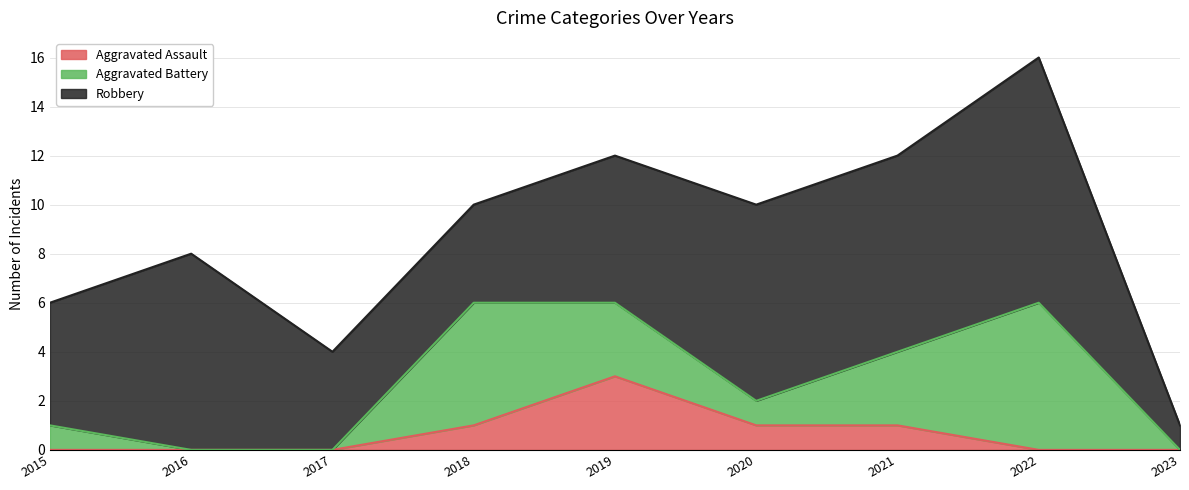

Which series has the widest spread of values?

Robbery